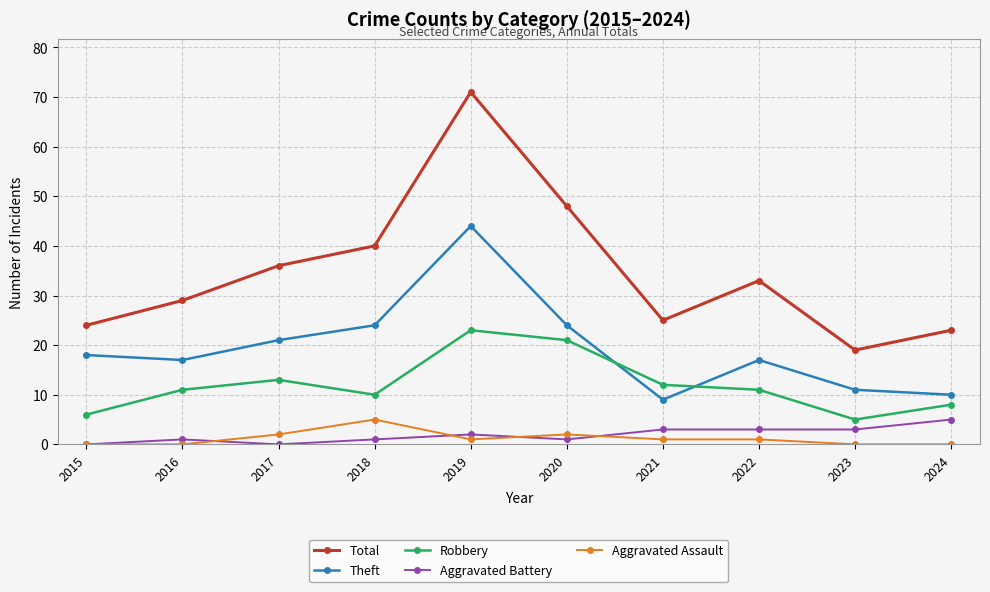

At which category does Robbery reach its first local valley?

2018